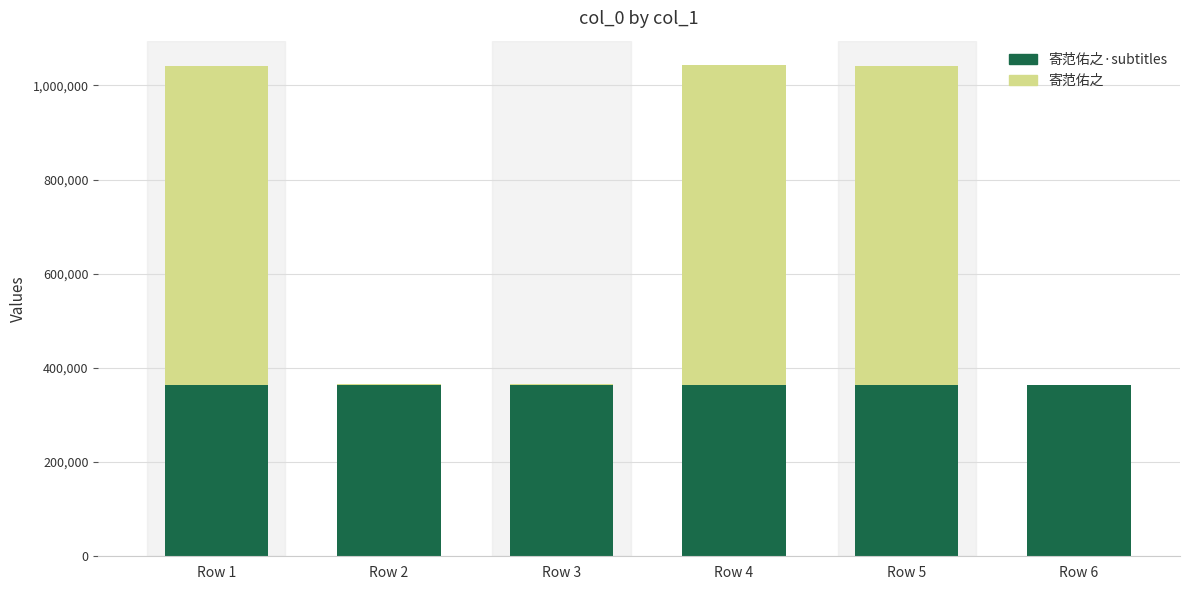

List the series in order of their peak value, highest first.

寄范佑之, 寄范佑之·subtitles